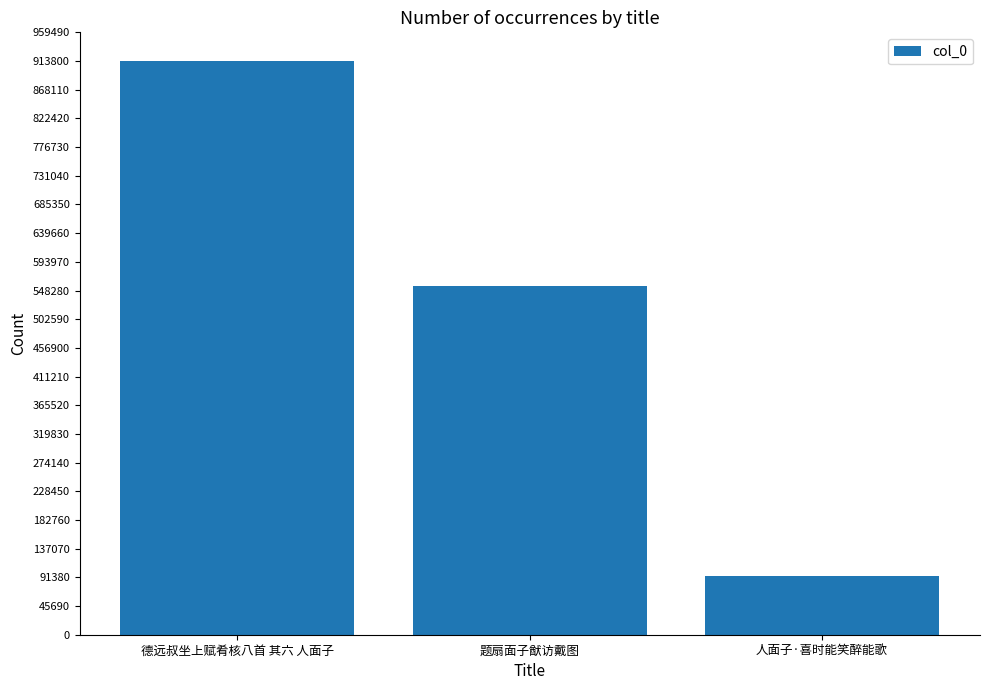

What is the label of the 2nd bar from the left?

题扇面子猷访戴图